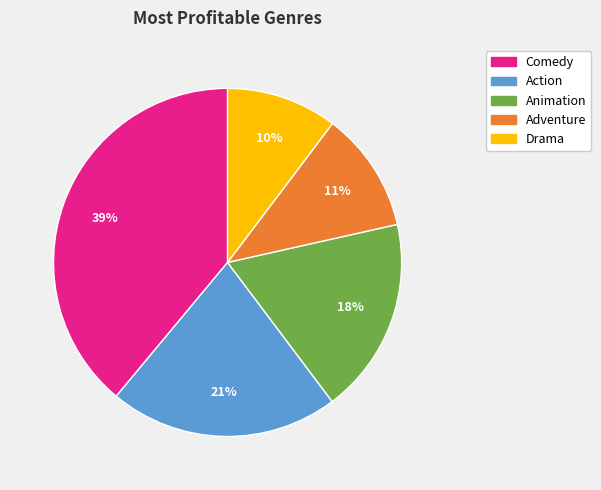

Combined, do Adventure and Comedy account for over 50%?

Yes